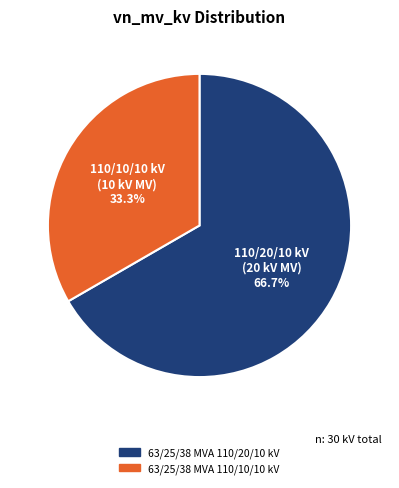

The 63/25/38 MVA 110/10/10 kV slice represents 27% of the pie. True or false?

False